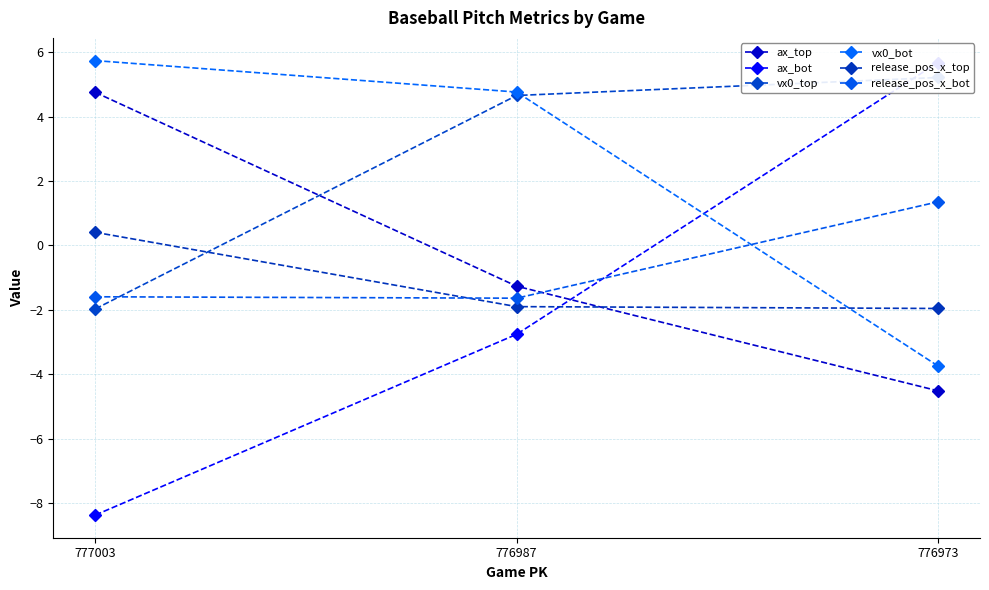

Is it true that ax_bot equals -8.4 at 777003?

True